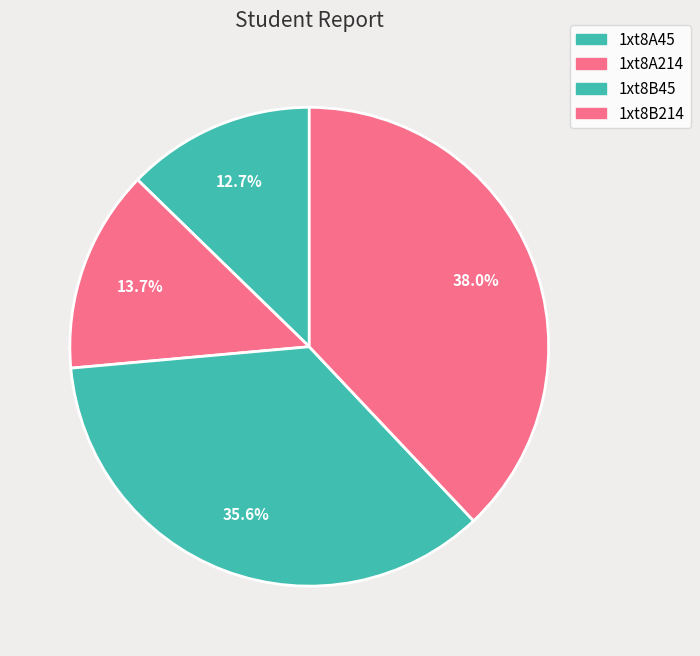

Which category has the biggest portion of the pie?

1xt8B214